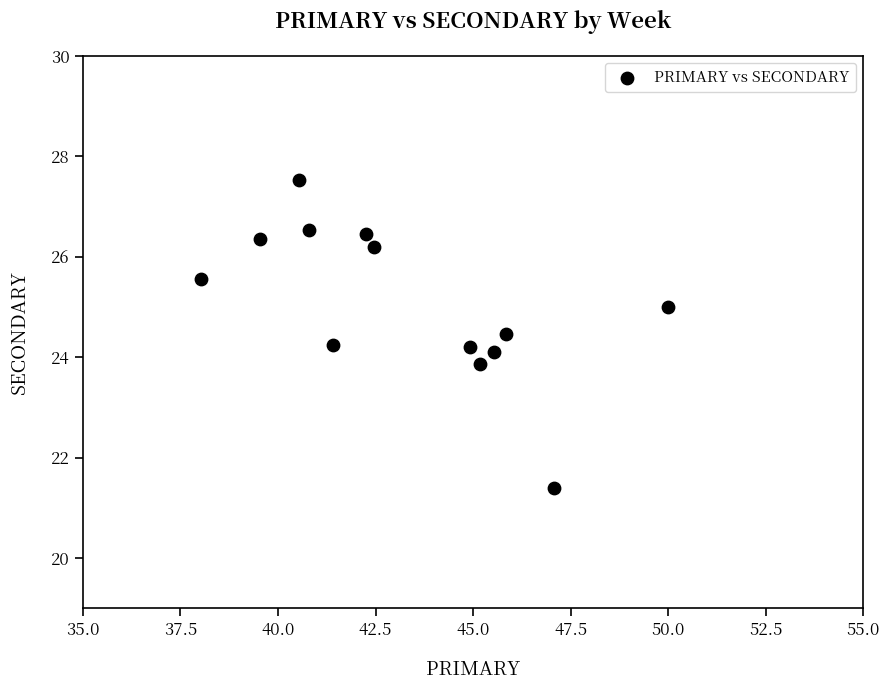

List the coordinates of all points as (X, Y) pairs, reading left to right.

(38.0, 25.6)  (39.5, 26.4)  (40.5, 27.5)  (40.8, 26.5)  (41.4, 24.2)  (42.2, 26.4)  (42.5, 26.2)  (44.9, 24.2)  (45.2, 23.9)  (45.5, 24.1)  (45.8, 24.5)  (47.1, 21.4)  (50.0, 25.0)